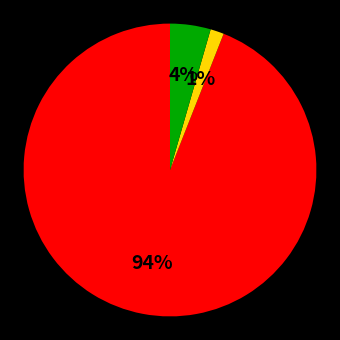

To the nearest percent, what is the average slice percentage?

33%